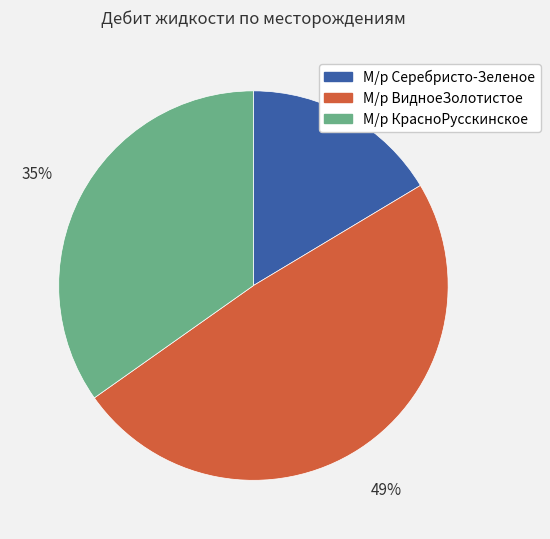

Is the sum of М/р ВидноеЗолотистое and М/р КрасноРусскинское greater than half?

Yes